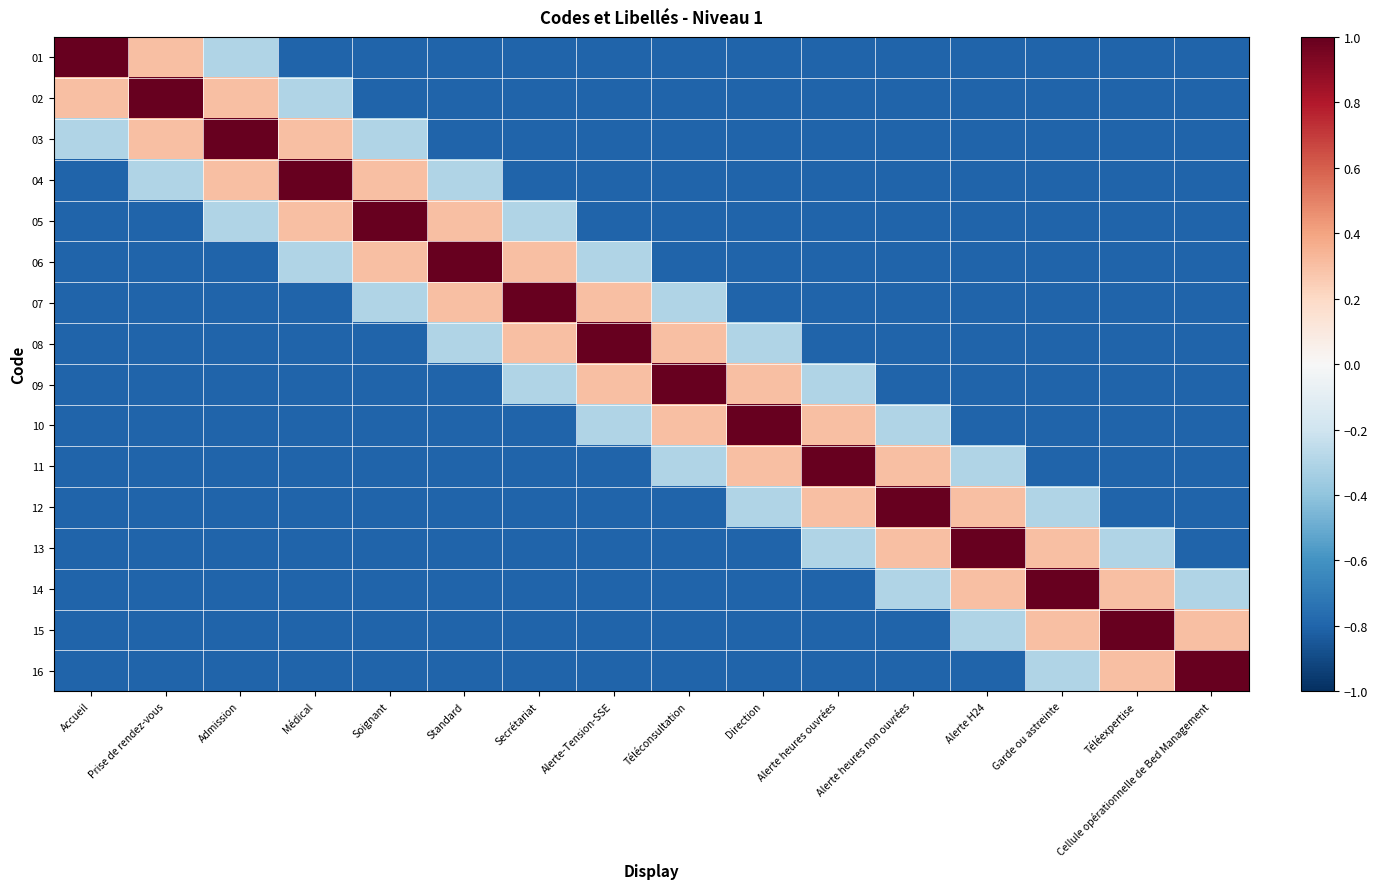

At which category does the chart reach its peak across all series?

Accueil